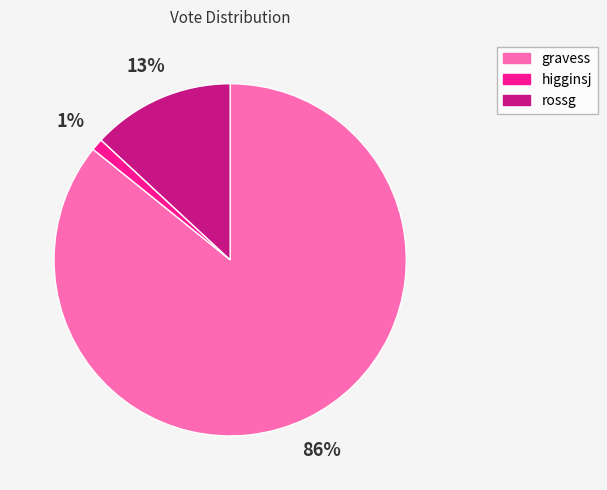

Which slice represents more than half of the pie?

gravess